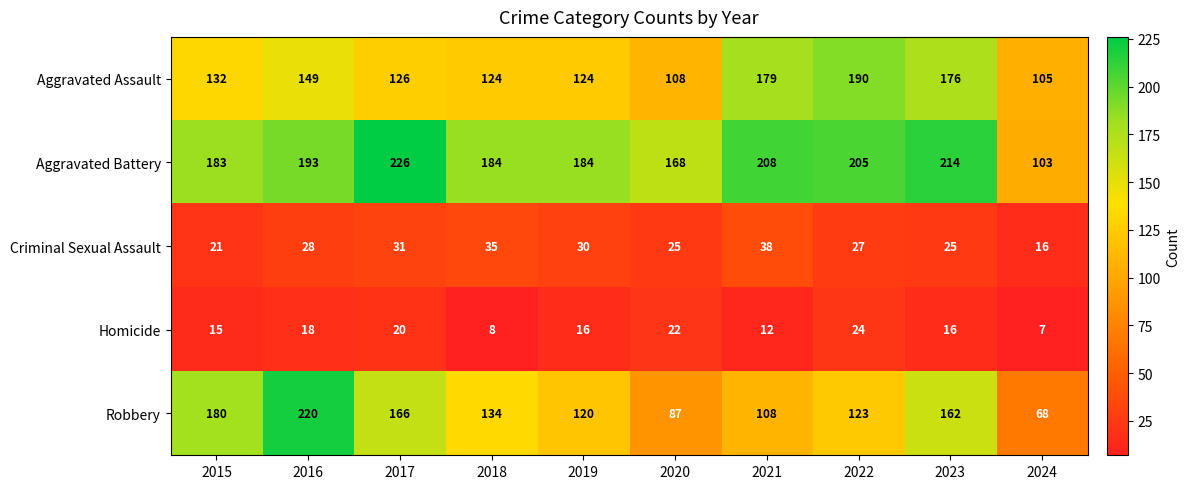

What is the difference between the highest and lowest values at 2015?

168